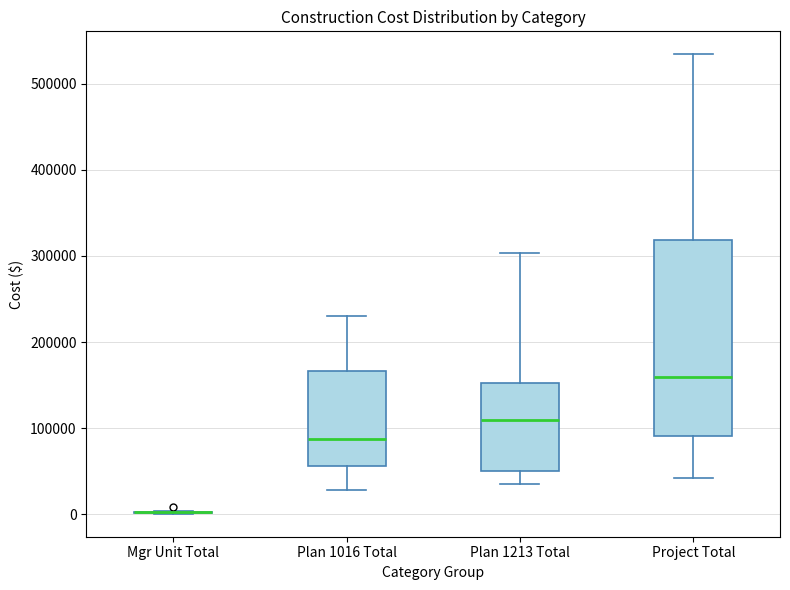

Which box is the tallest, from its lower edge to its upper edge?

Project Total